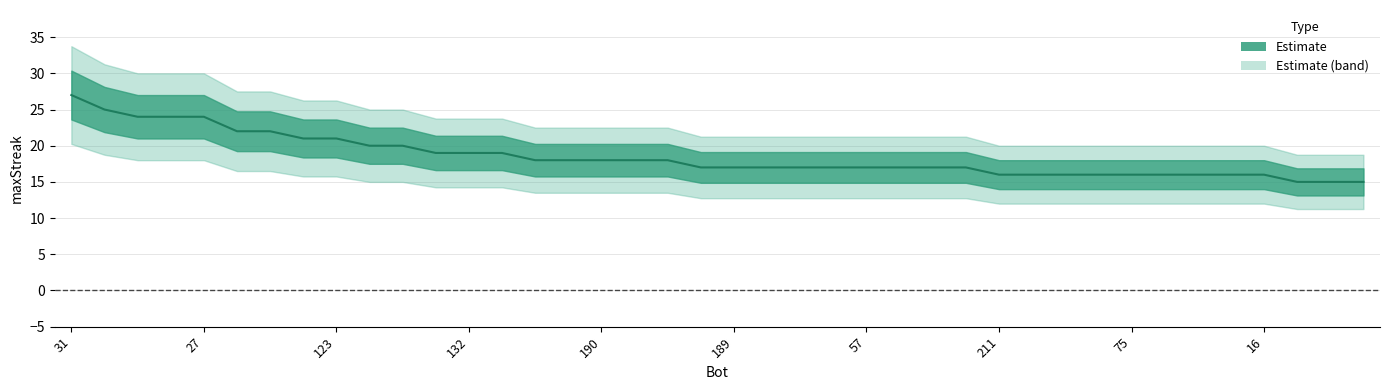

What is the approximate value at 15?

18